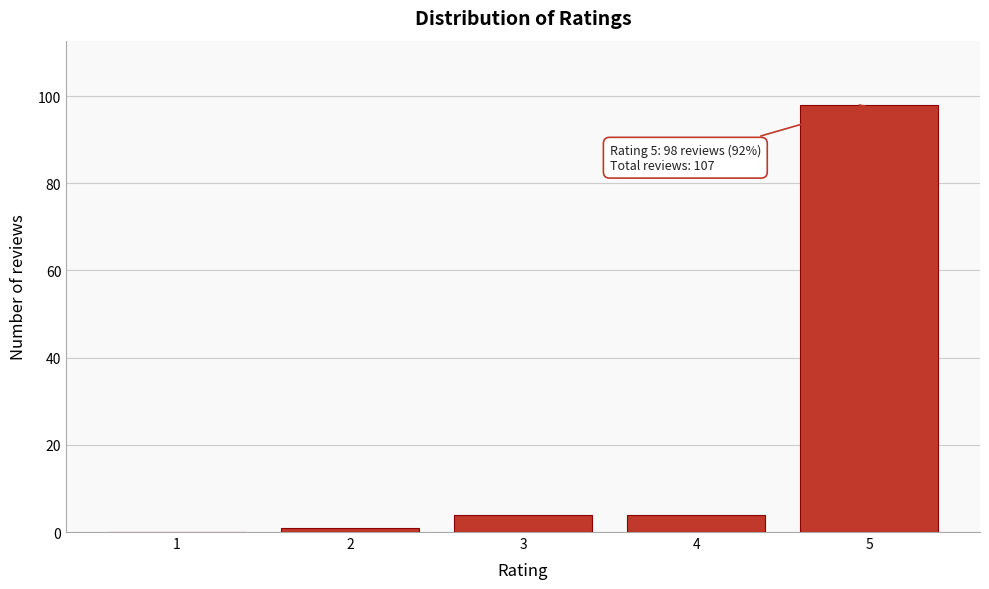

Reading left to right, extract all data points from this chart.

1=0	2=1	3=4	4=4	5=98